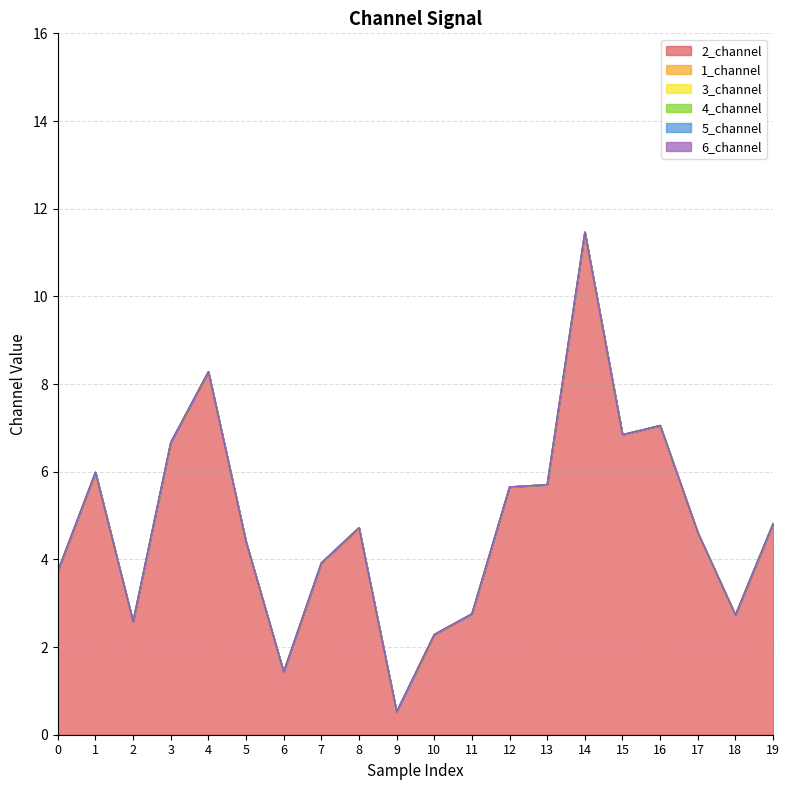

At which category is the sum across all series the highest?

14